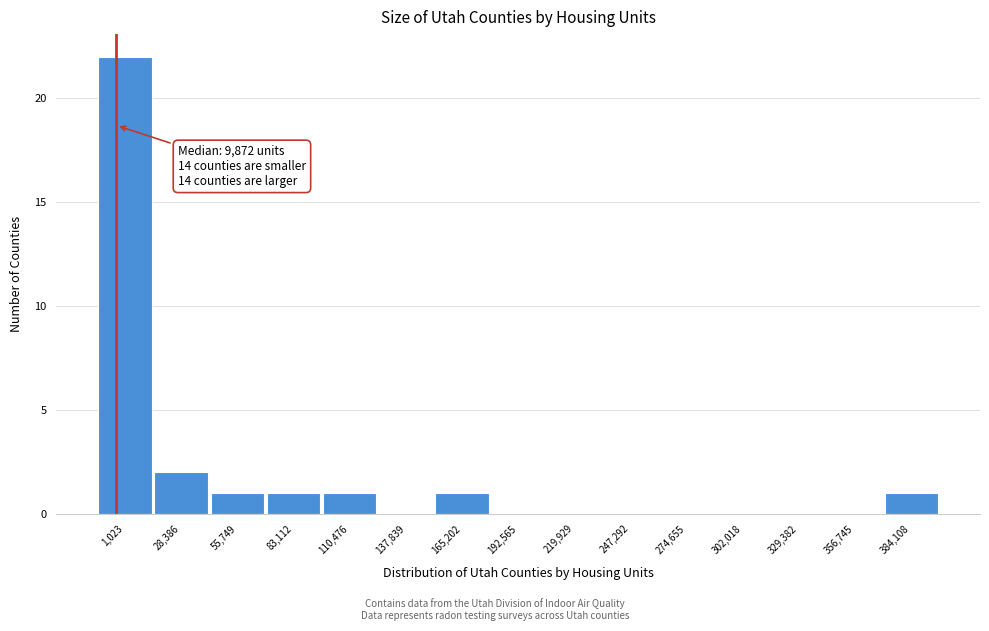

Reading left to right, extract all data points from this chart.

1,023=22	28,386=2	55,749=1	83,112=1	110,476=1	137,839=0	165,202=1	192,565=0	219,929=0	247,292=0	274,655=0	302,018=0	329,382=0	356,745=0	384,108=1